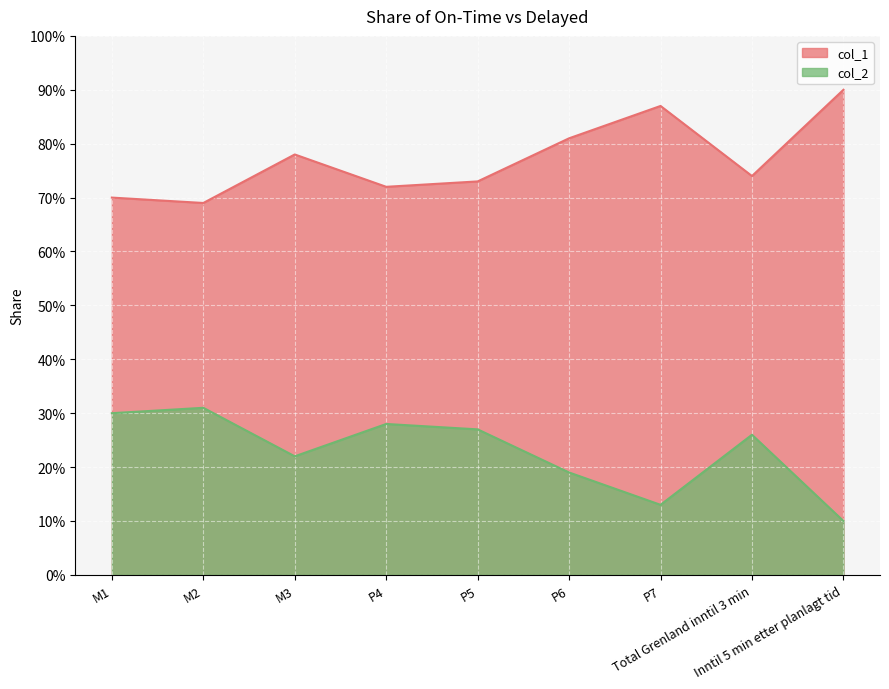

What is the difference between the col_1 values at M2 and P6?

0.1